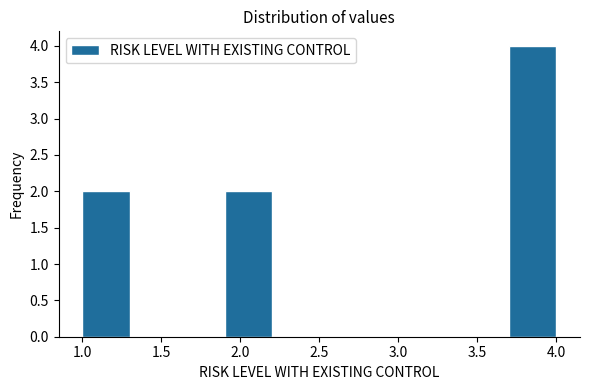

How tall is the bar that spans 1.0 to 1.3 on the x-axis? The values are not printed on the chart, so give them approximately, as read against the axis.

2